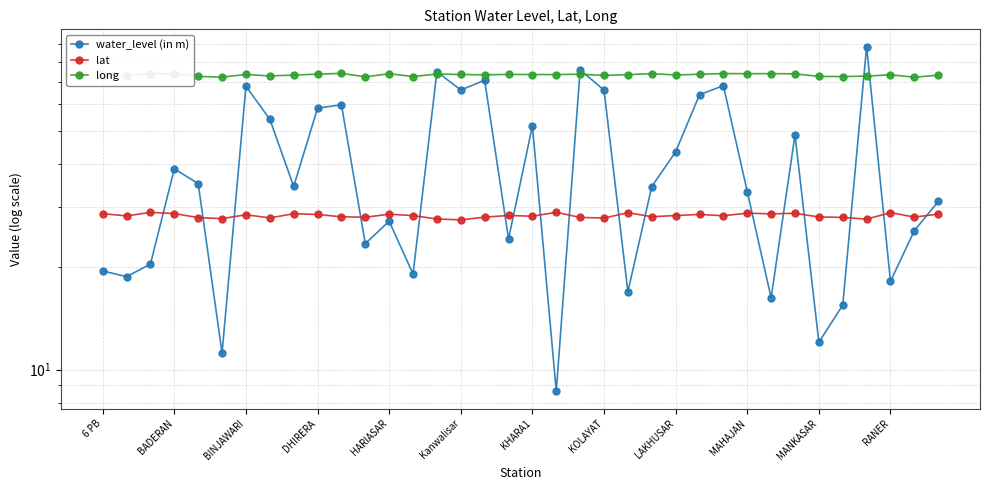

What is the value of the water_level (in m) point at the 17th from the left?

70.6